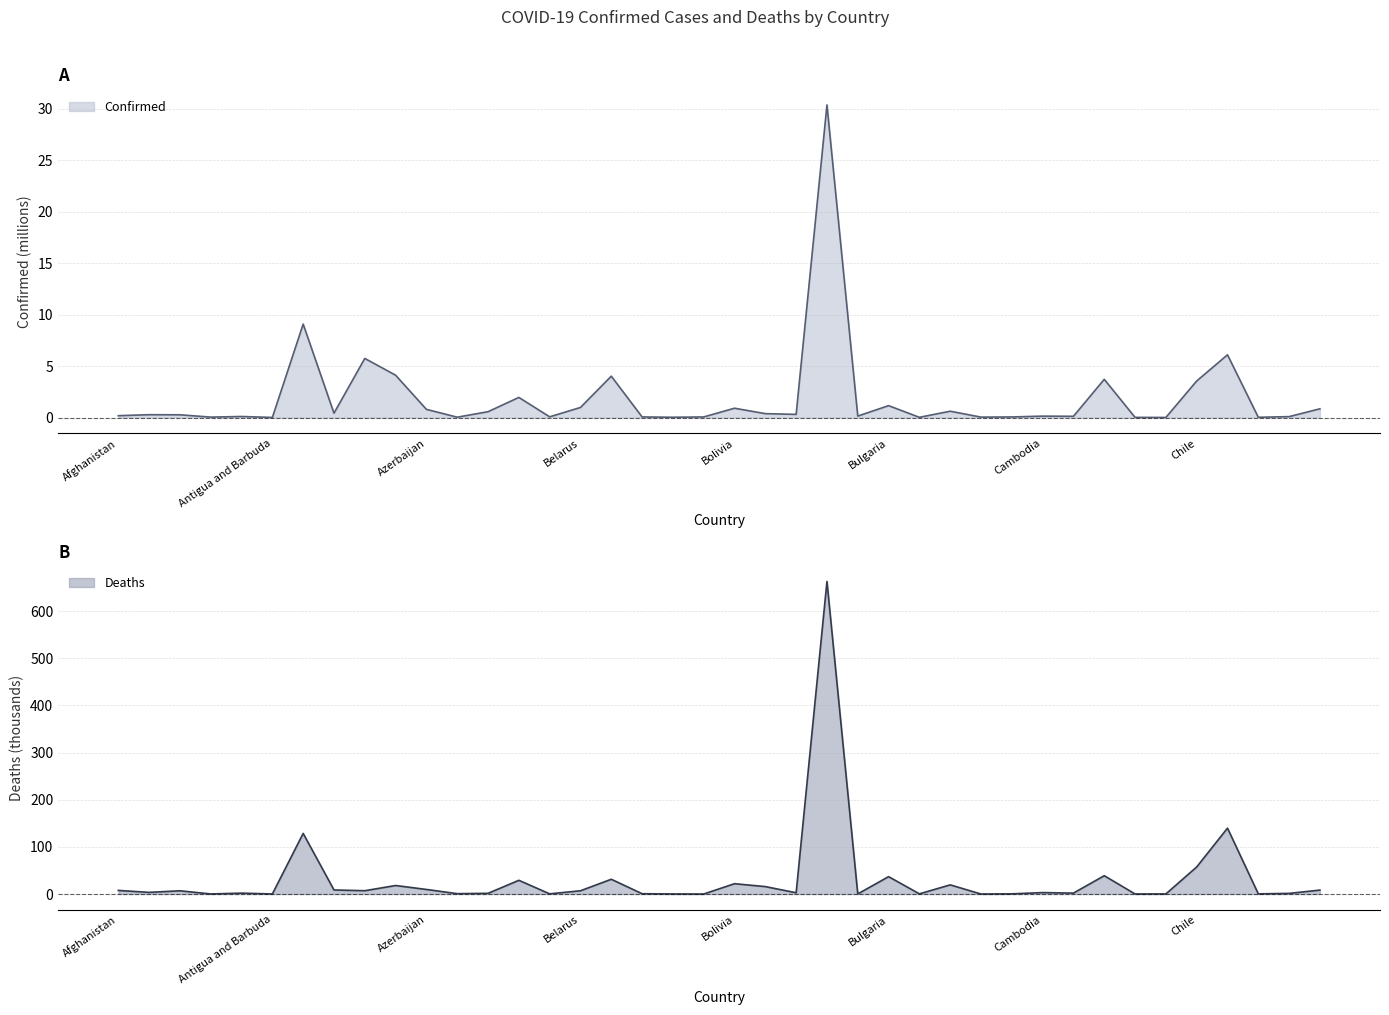

List the series in order of their overall mean, highest first.

Deaths, Confirmed